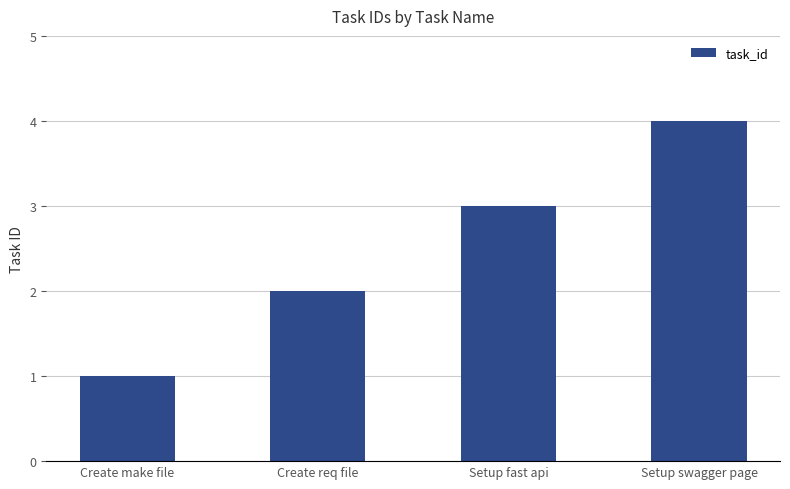

Reading left to right, list all the values displayed in this chart.

Create make file=1	Create req file=2	Setup fast api=3	Setup swagger page=4